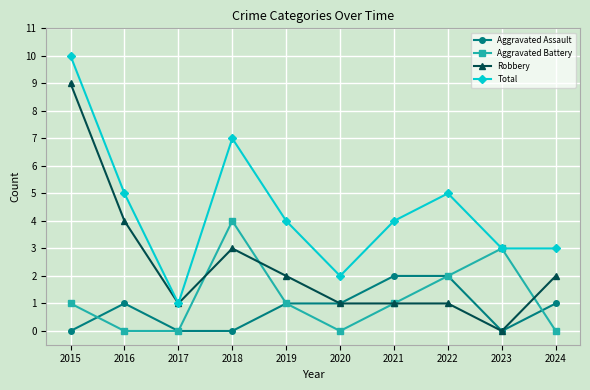

Does the chart have visible grid lines?

Yes